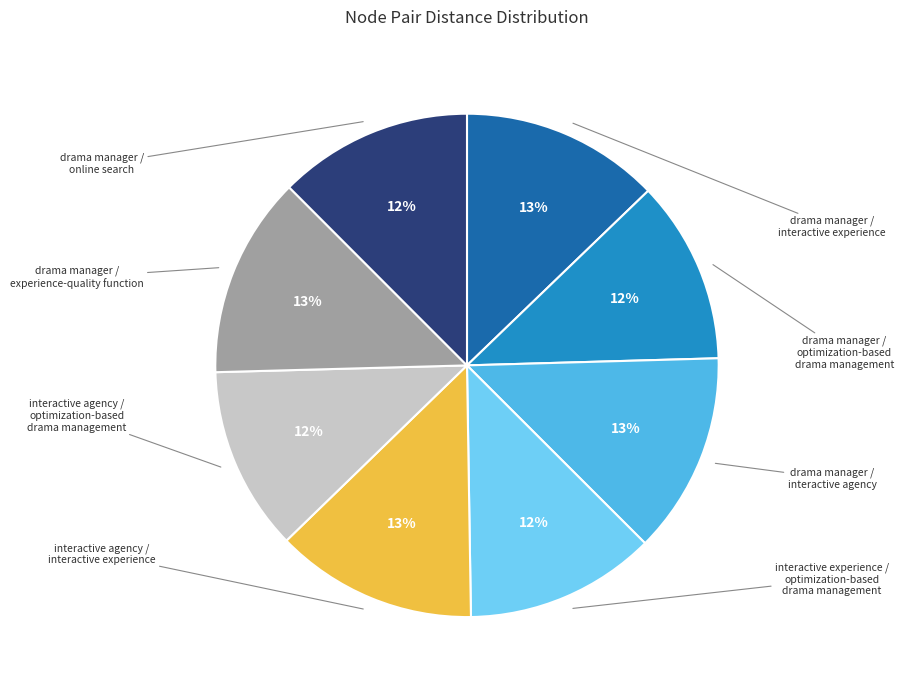

Rank the categories by value from highest to lowest.

interactive agency /
interactive experience, drama manager /
experience-quality function, drama manager /
interactive agency, drama manager /
interactive experience, drama manager /
online search, interactive experience /
optimization-based
drama management, interactive agency /
optimization-based
drama management, drama manager /
optimization-based
drama management